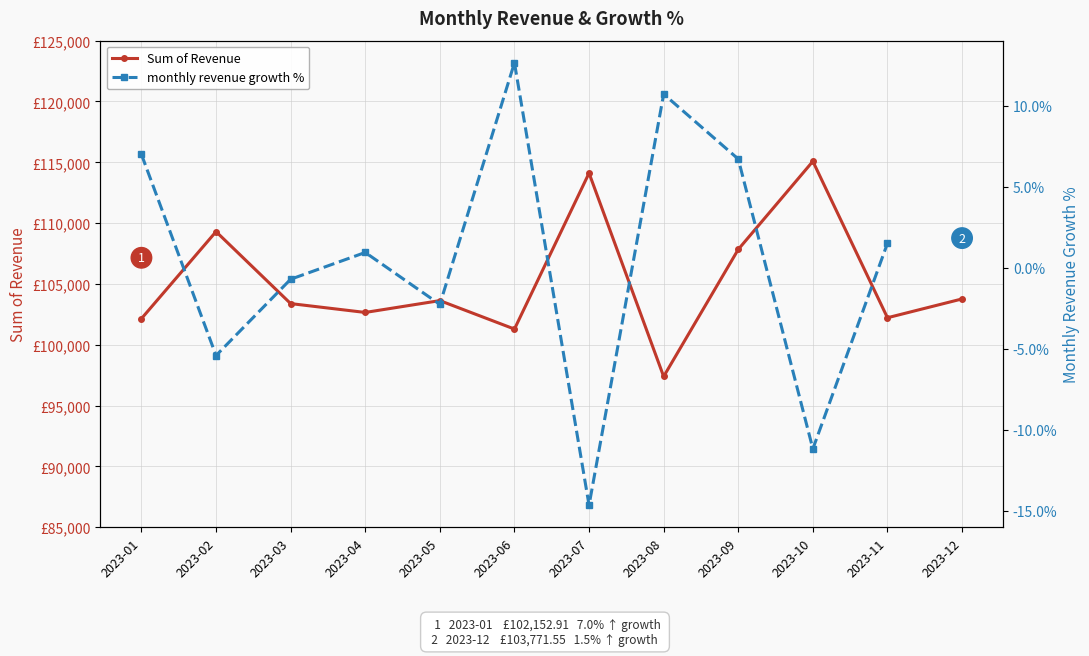

Where is the first local minimum?

2023-04